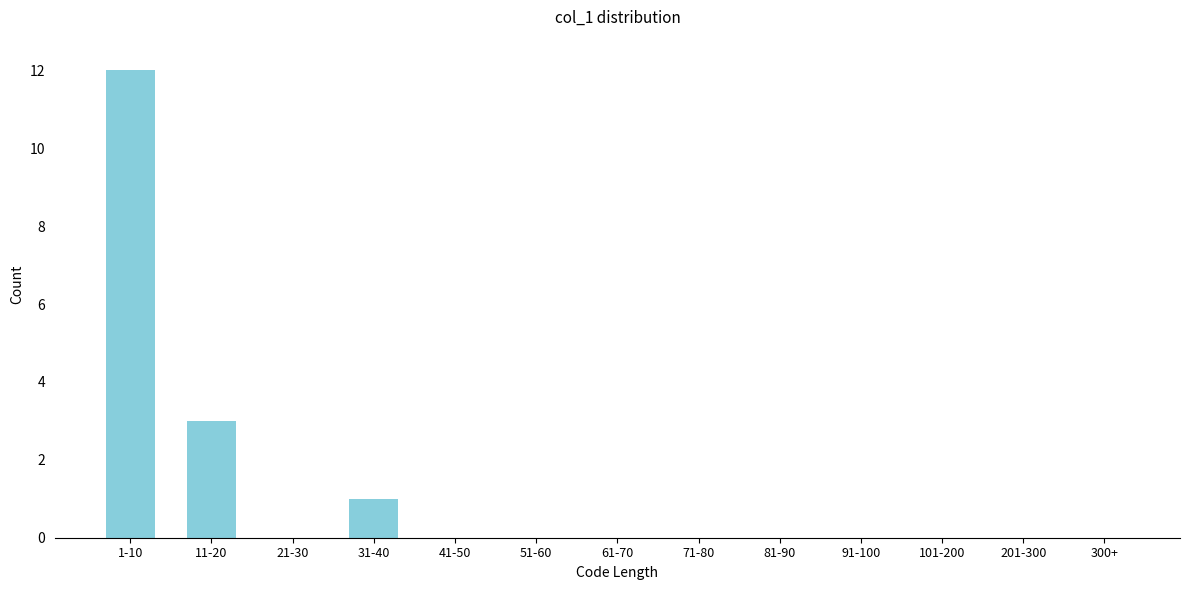

Reading right to left, what are all the values shown in this chart?

300+=0	201-300=0	101-200=0	91-100=0	81-90=0	71-80=0	61-70=0	51-60=0	41-50=0	31-40=1	21-30=0	11-20=3	1-10=12